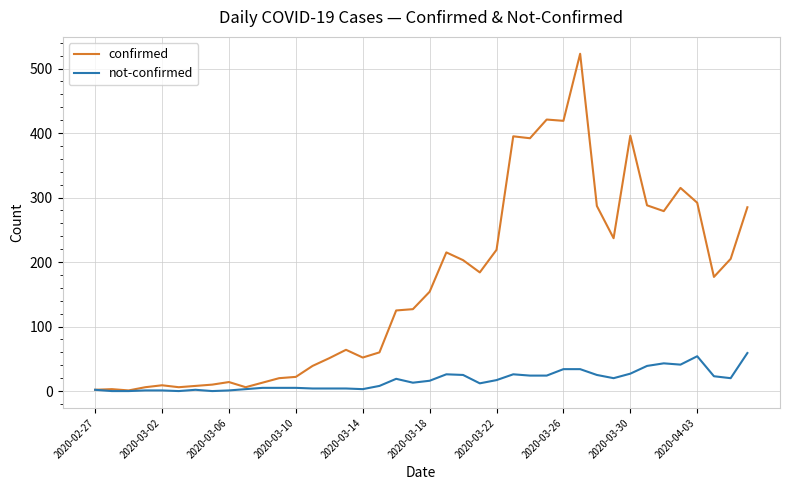

What is the sum of all not-confirmed values?

669